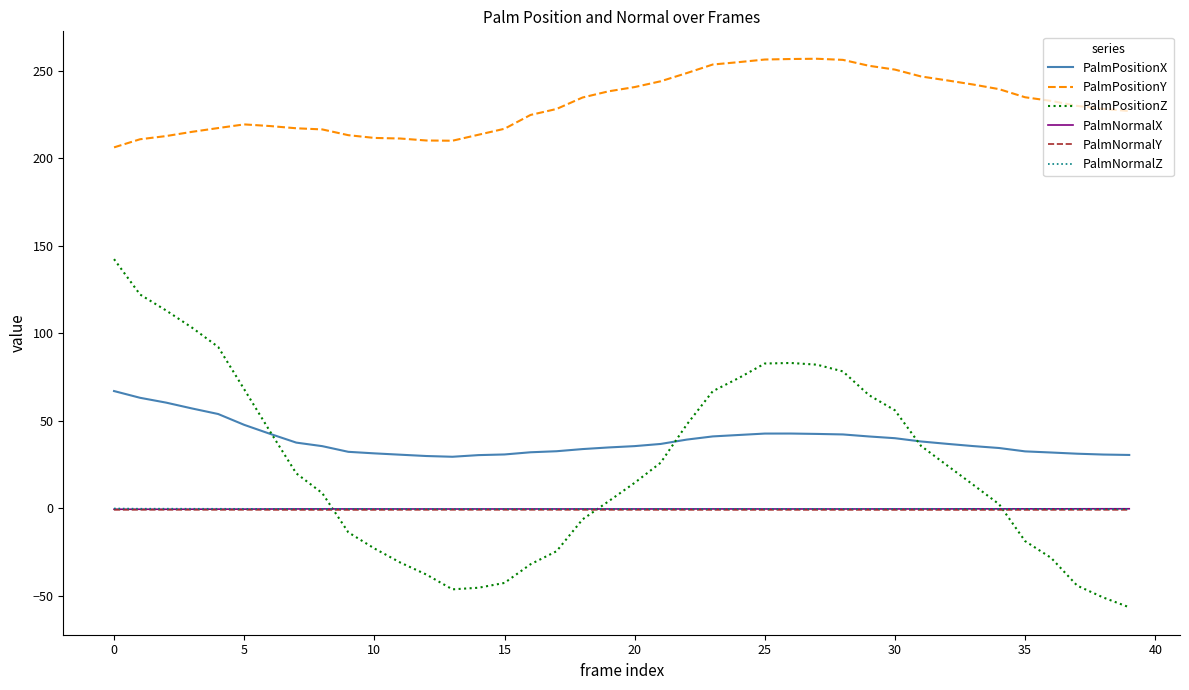

In PalmPositionX, how many points are higher than both neighbors (excluding endpoints)?

1